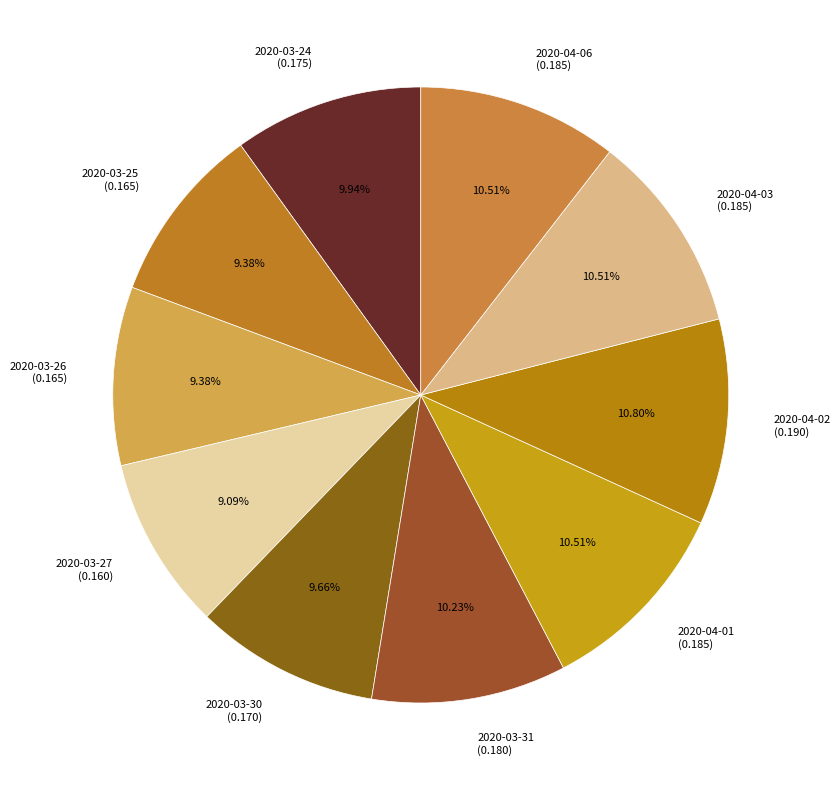

Combined, do 2020-04-02 (0.190) and 2020-03-31 (0.180) account for over 50%?

No